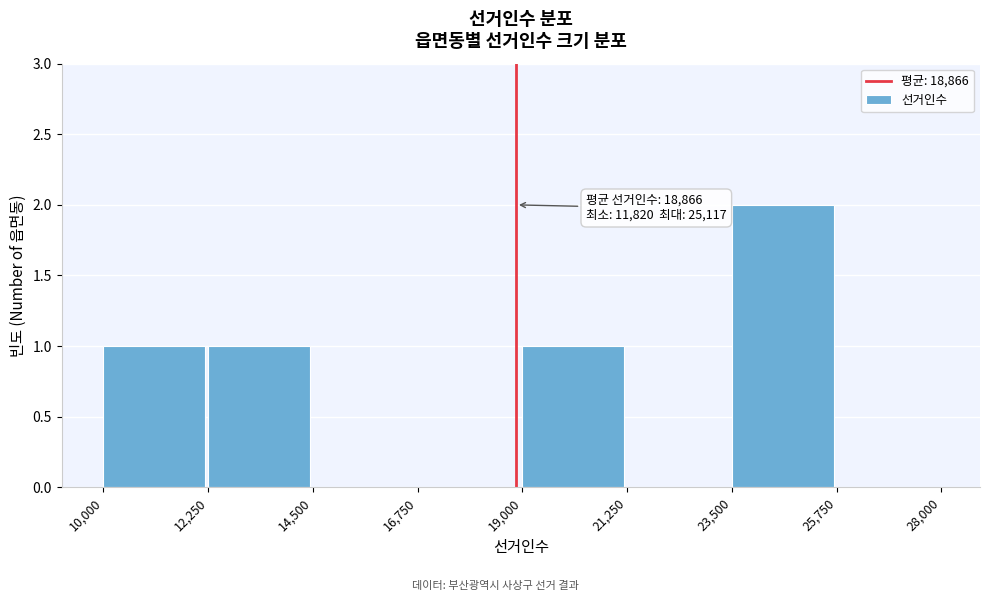

Over which range of the x-axis is the bar tallest?

23,500 to 25,750